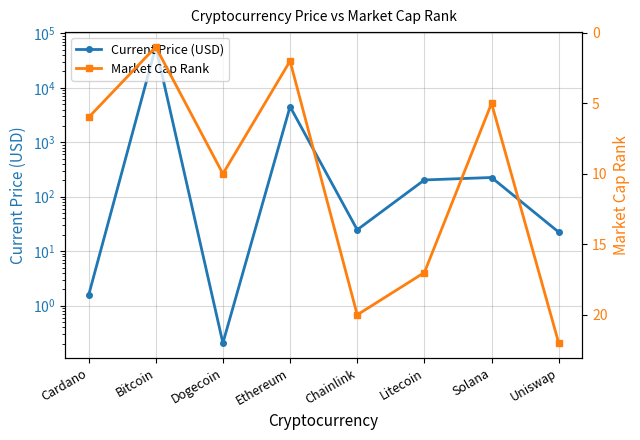

Where does the Market Cap Rank series first go above 10?

Chainlink